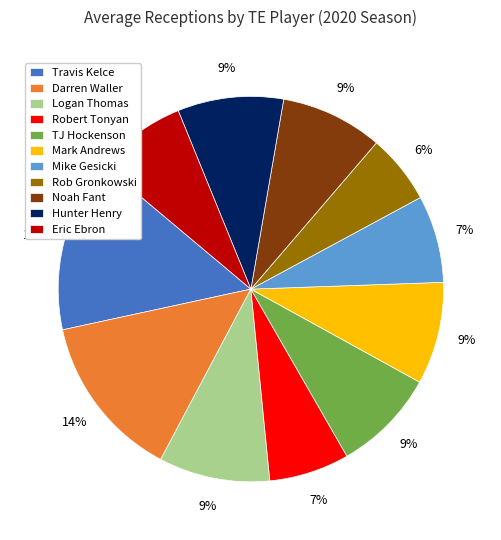

How many segments does this pie chart have?

11